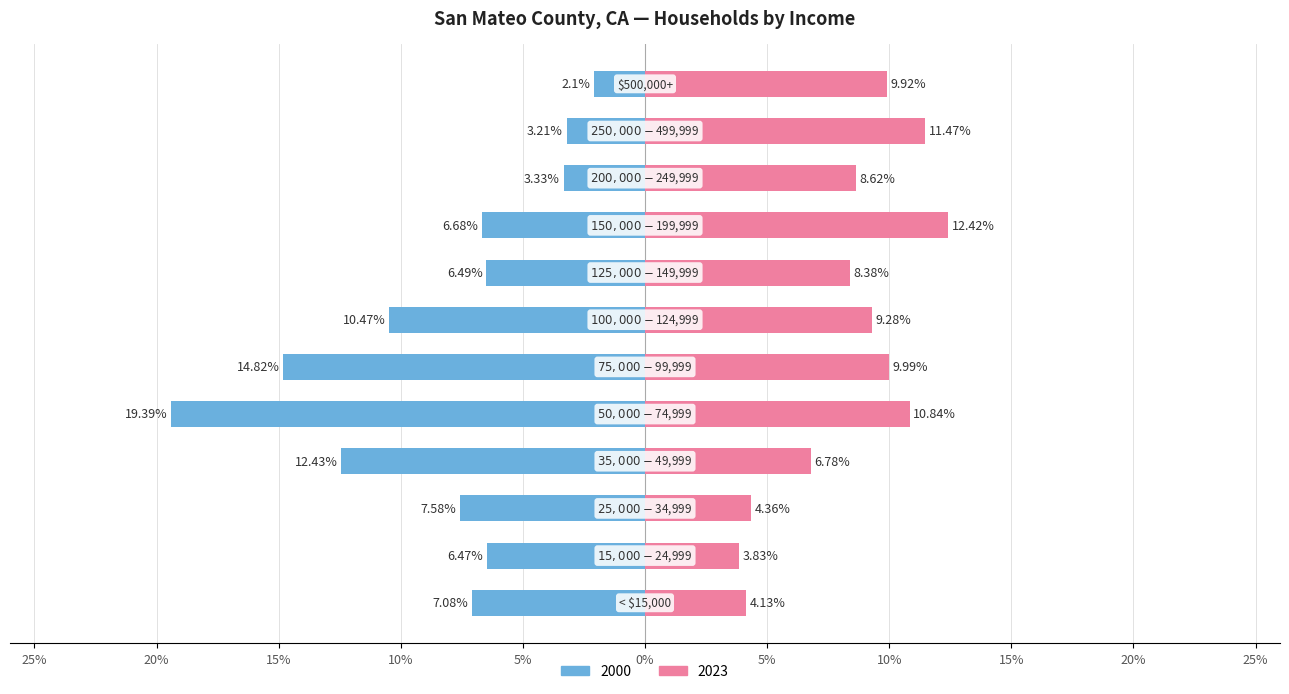

At which label is 2023 closest to 8?

$125,000-$149,999